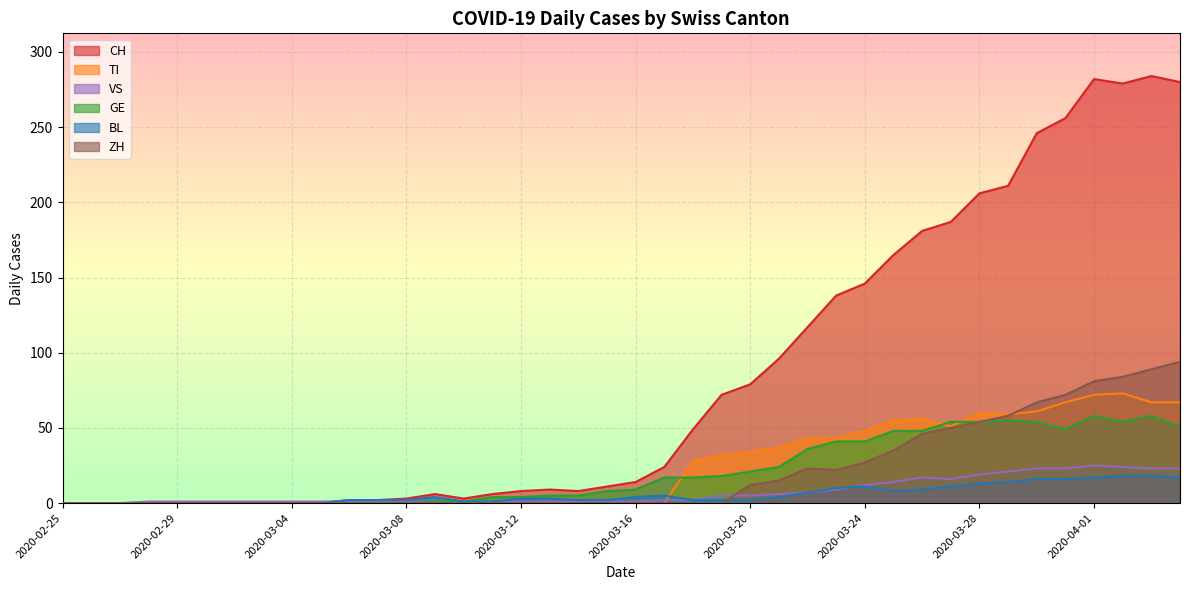

Rank the categories by ZH value from lowest to highest.

2020-02-25, 2020-02-26, 2020-02-27, 2020-02-28, 2020-02-29, 2020-03-01, 2020-03-02, 2020-03-03, 2020-03-04, 2020-03-05, 2020-03-06, 2020-03-07, 2020-03-08, 2020-03-09, 2020-03-10, 2020-03-11, 2020-03-12, 2020-03-13, 2020-03-14, 2020-03-15, 2020-03-16, 2020-03-17, 2020-03-18, 2020-03-19, 2020-03-20, 2020-03-21, 2020-03-23, 2020-03-22, 2020-03-24, 2020-03-25, 2020-03-26, 2020-03-27, 2020-03-28, 2020-03-29, 2020-03-30, 2020-03-31, 2020-04-01, 2020-04-02, 2020-04-03, 2020-04-04